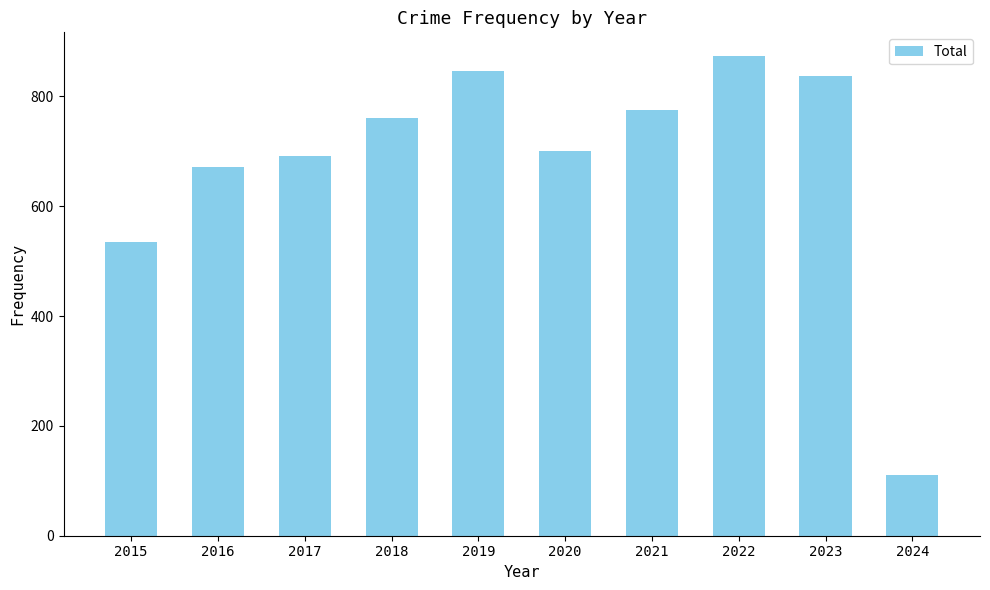

The value at 2016 is 1154. True or false?

False